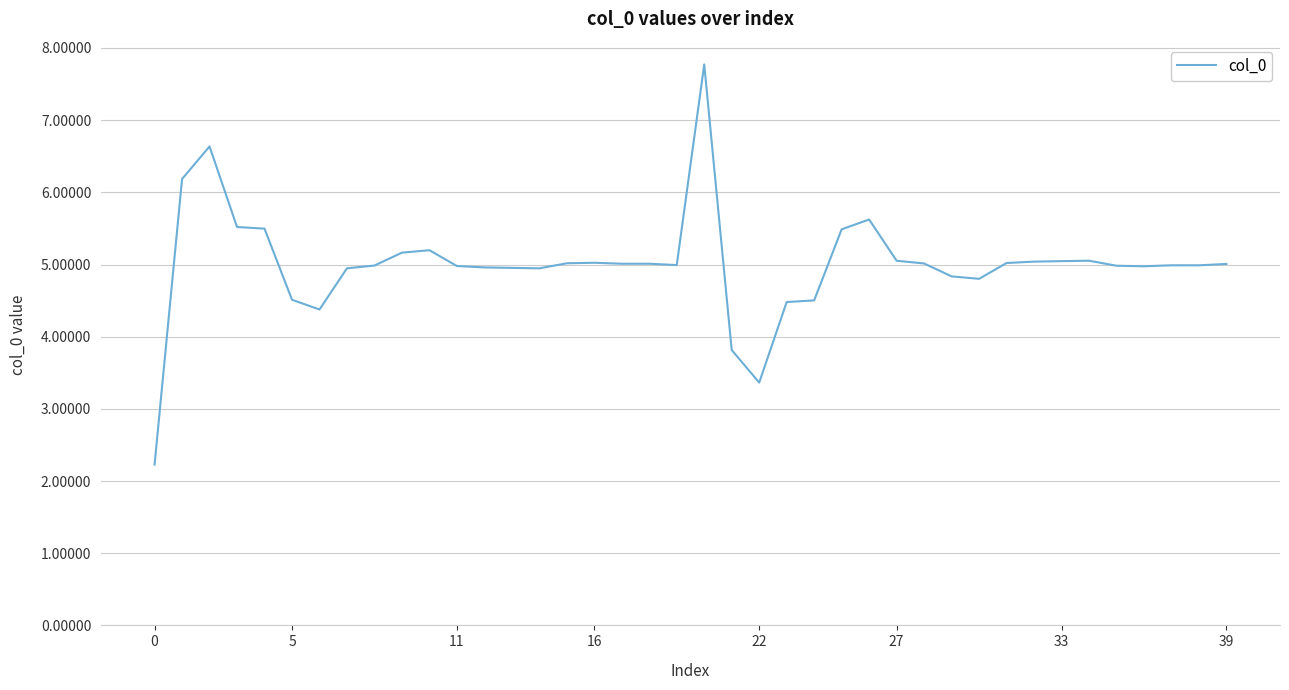

What is the difference between the maximum and minimum values?

5.5